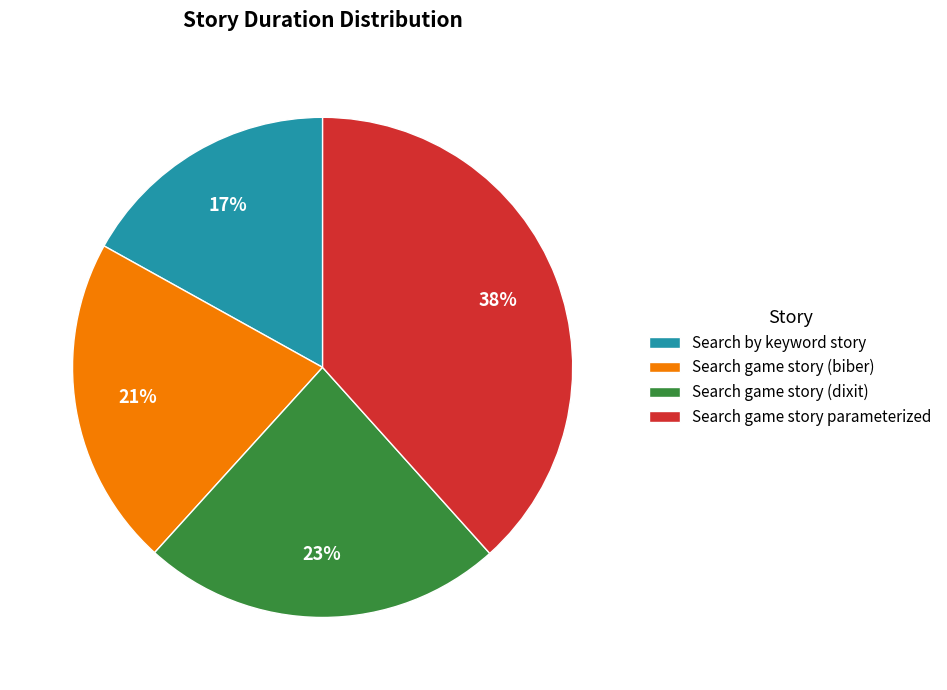

Do Search by keyword story and Search game story parameterized together represent more than half of the pie?

Yes